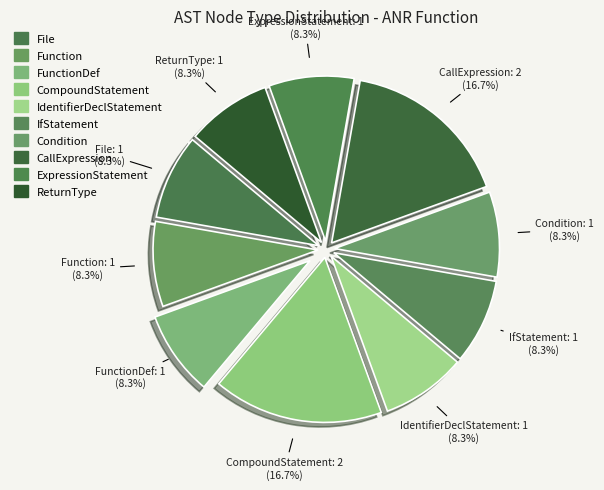

How many slices are in this pie chart?

10